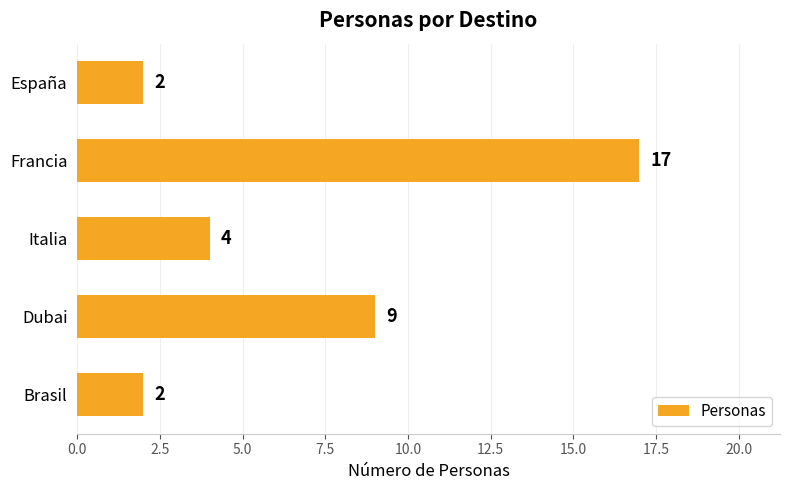

What is the sum of all values?

34